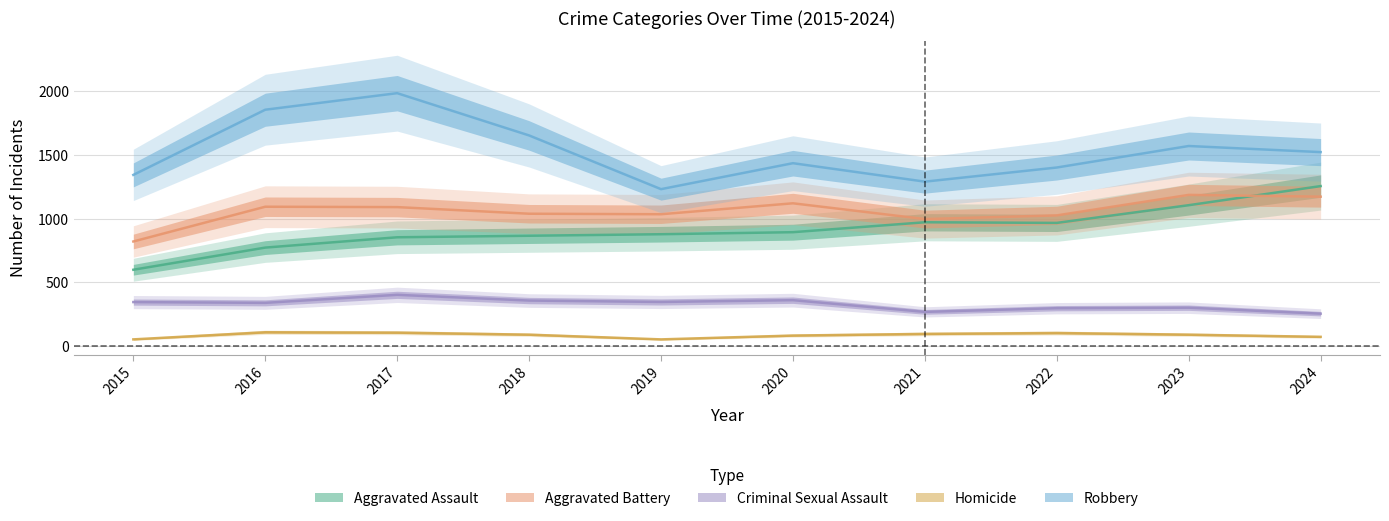

True or false: Robbery has more than 0 points higher than both neighbors.

True